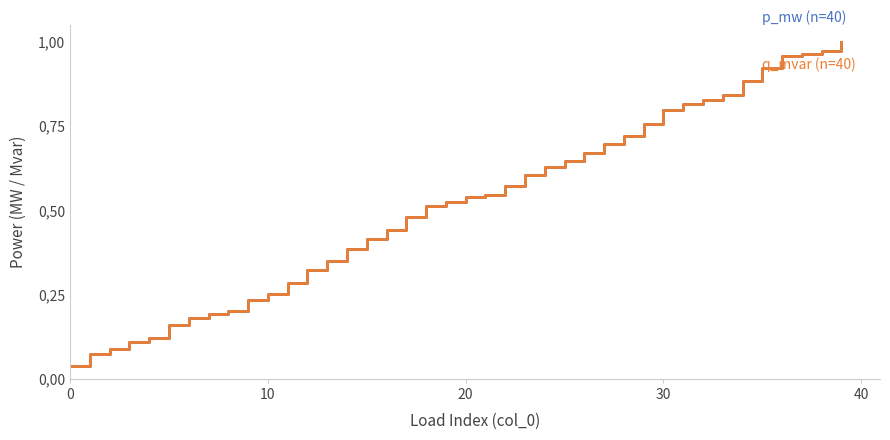

Does the chart have visible grid lines?

No